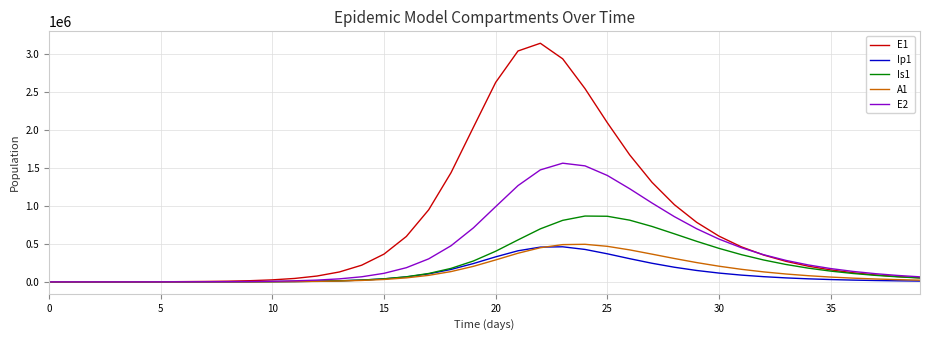

What is the highest value of the Ip1 series?

462309.5